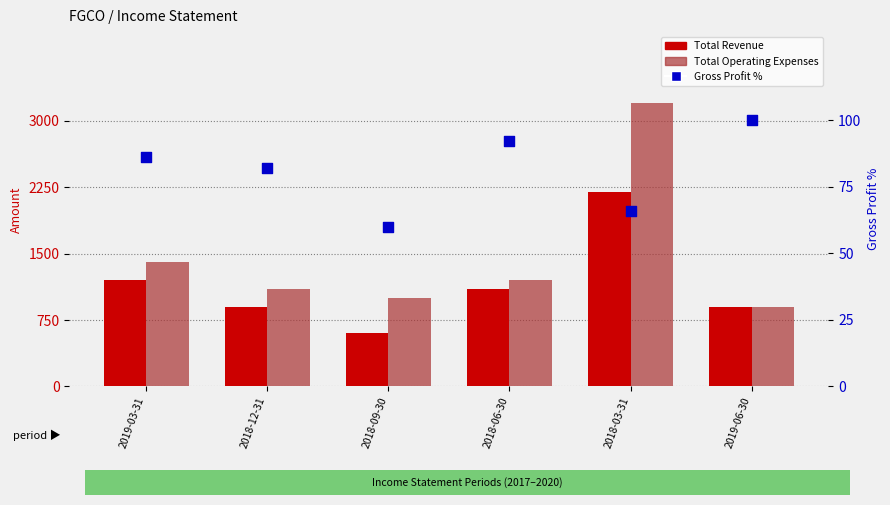

Which series has the largest Y range (max minus min)?

Total Operating Expenses